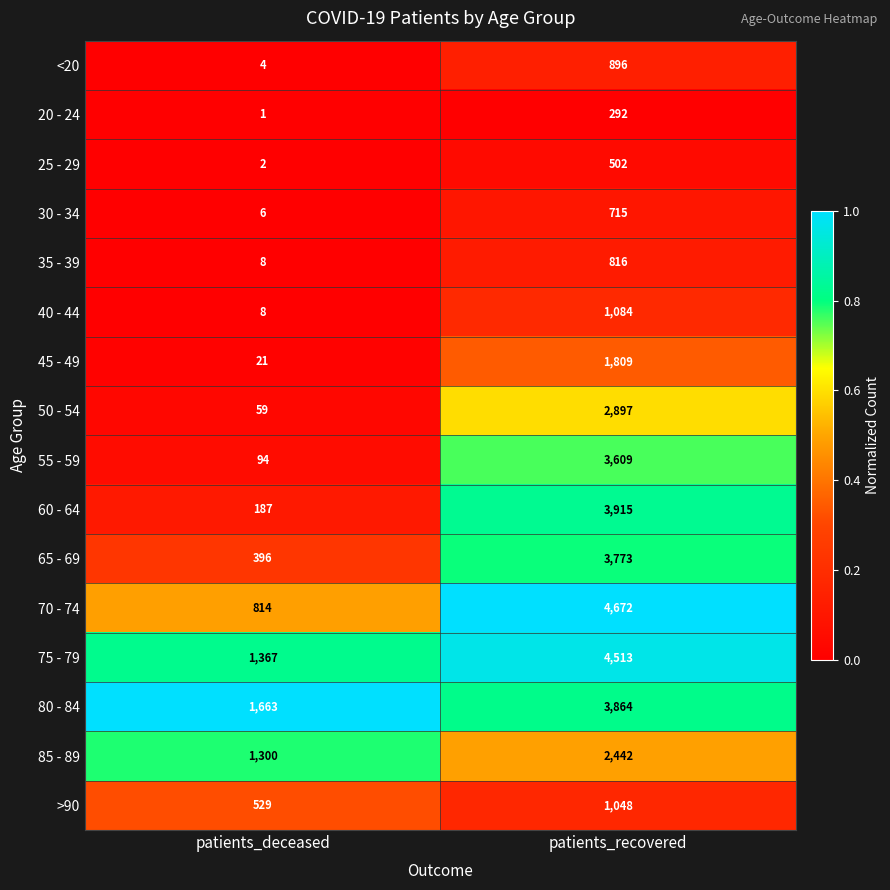

Where is 35 - 39 nearest to the value 412?

patients_deceased